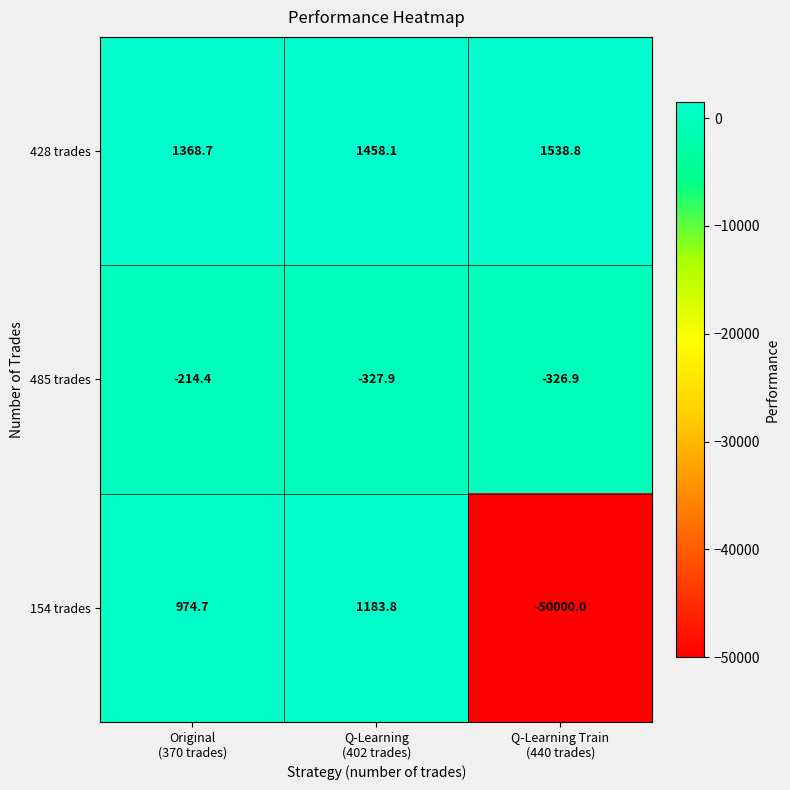

Reading right to left, extract all data points from this chart.

428 trades: 1538.8	1458.1	1368.7
485 trades: -326.9	-327.9	-214.4
154 trades: -50000.0	1183.8	974.7